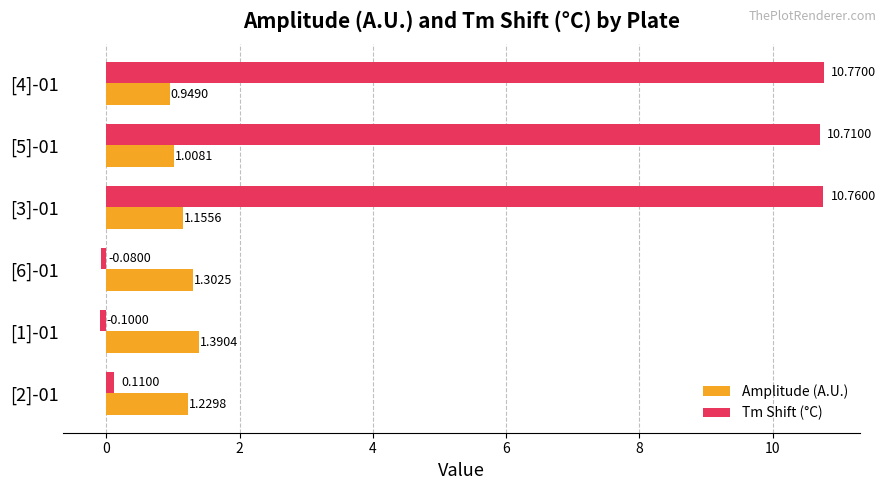

Which series has the largest total across all categories?

Tm Shift (°C)